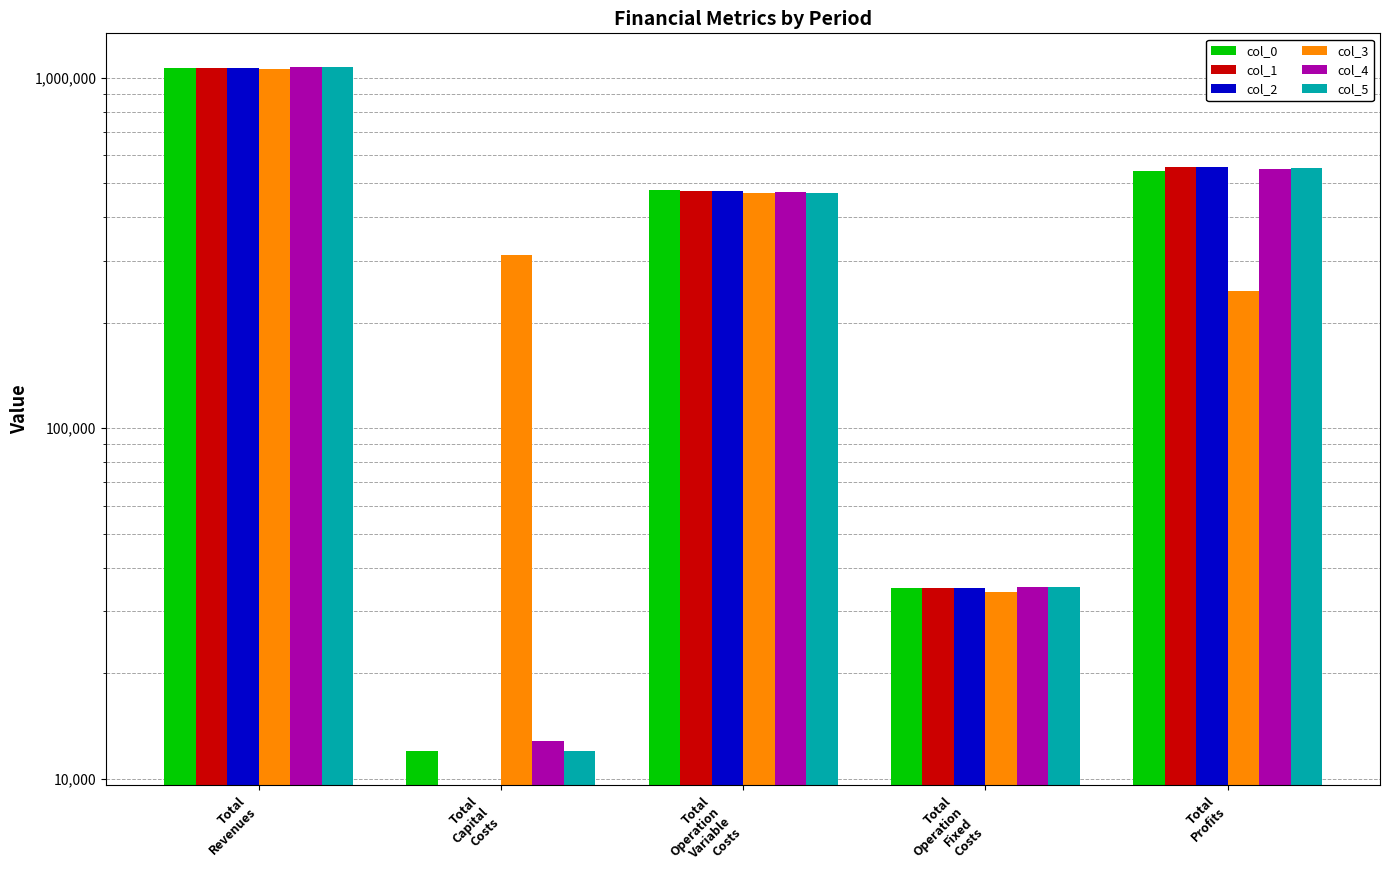

What is the label of the 2nd bar from the right?

Total
Operation
Fixed
Costs